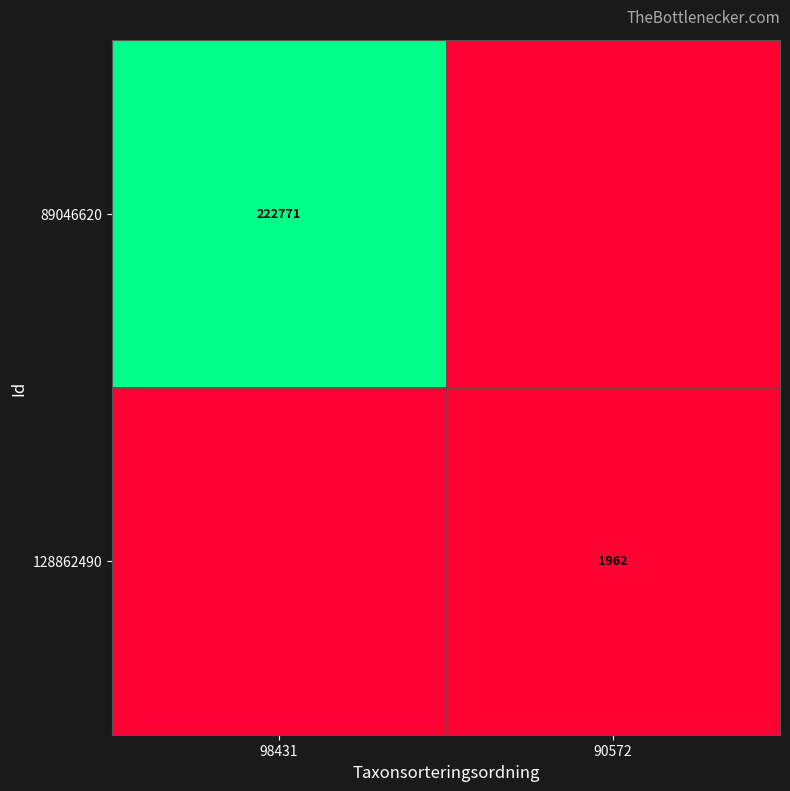

The 89046620 series shows 222771 at 98431. True or false?

True